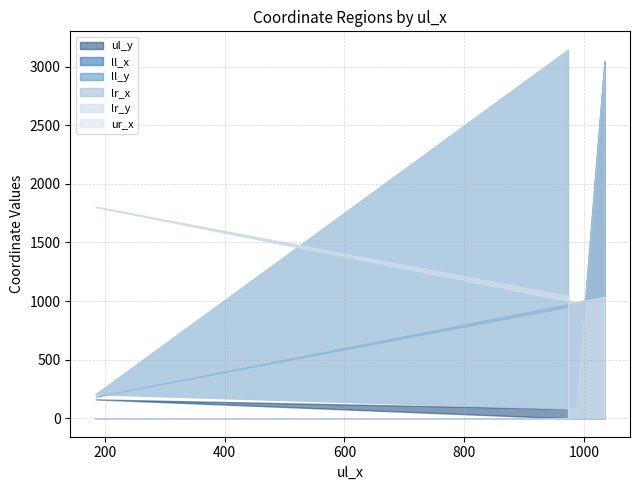

True or false: ll_y and ul_y intersect in this chart.

False